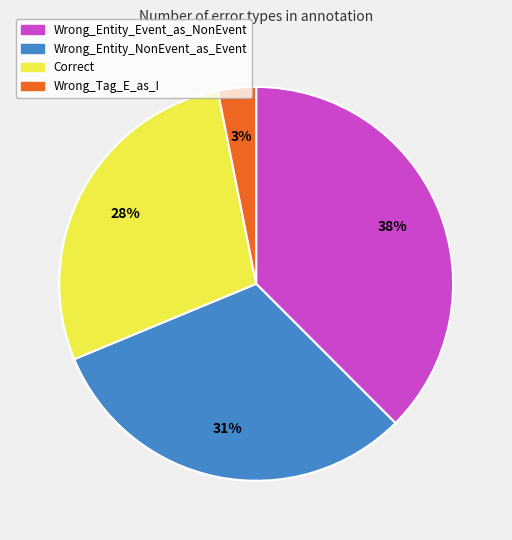

Is there a majority slice in this chart?

No